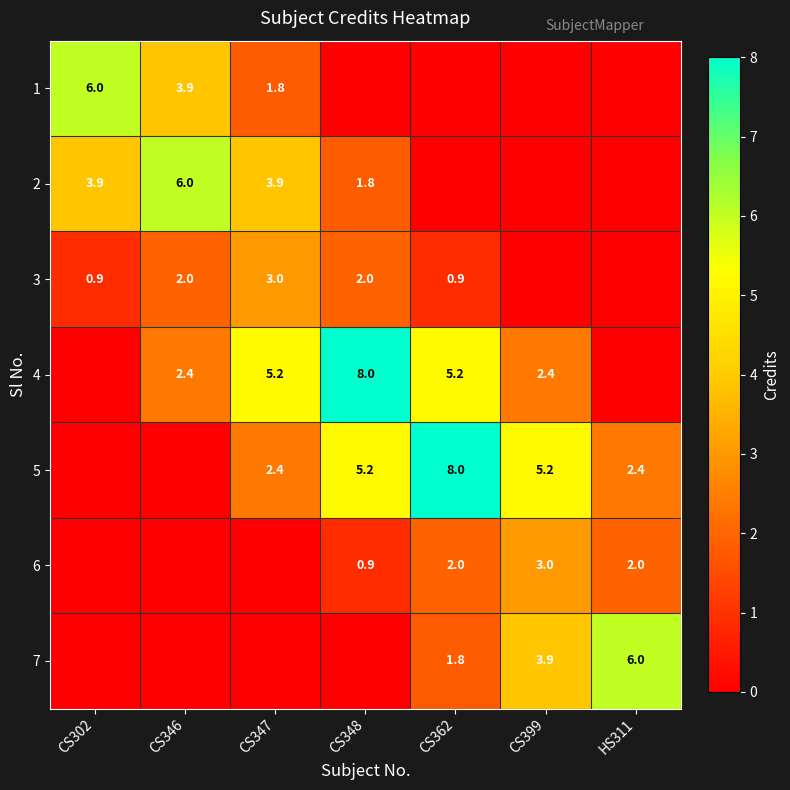

True or false: 2 has a value of 2.3 at CS302.

False